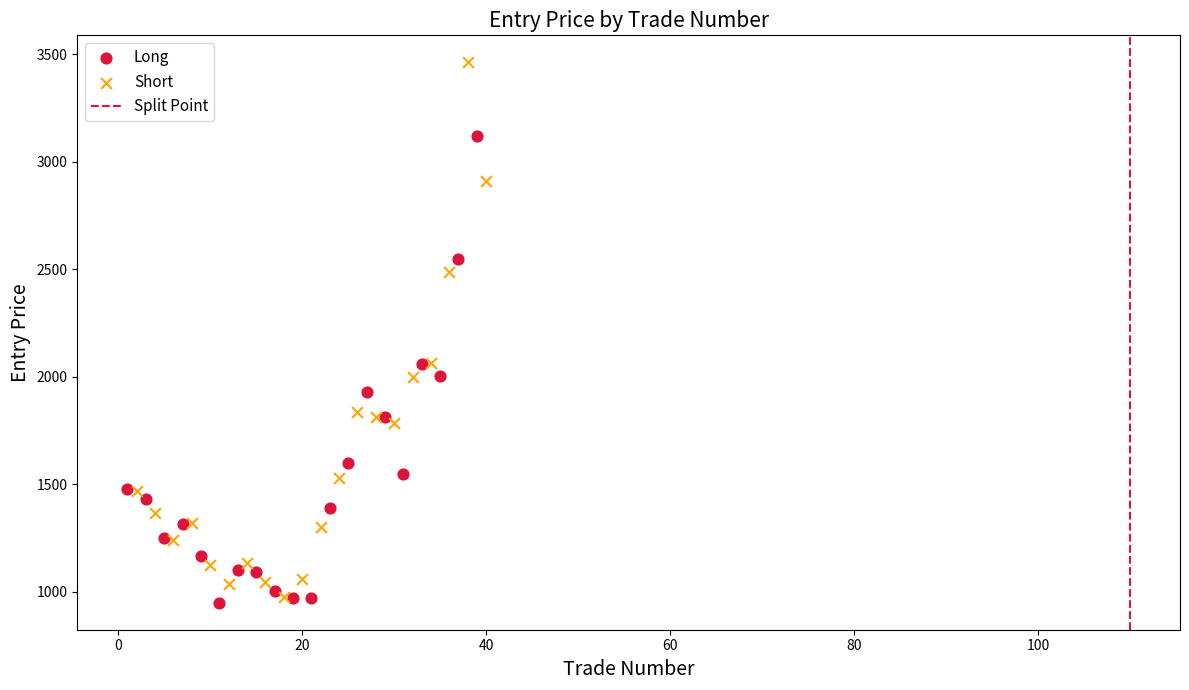

Which series has the largest Y range (max minus min)?

Short